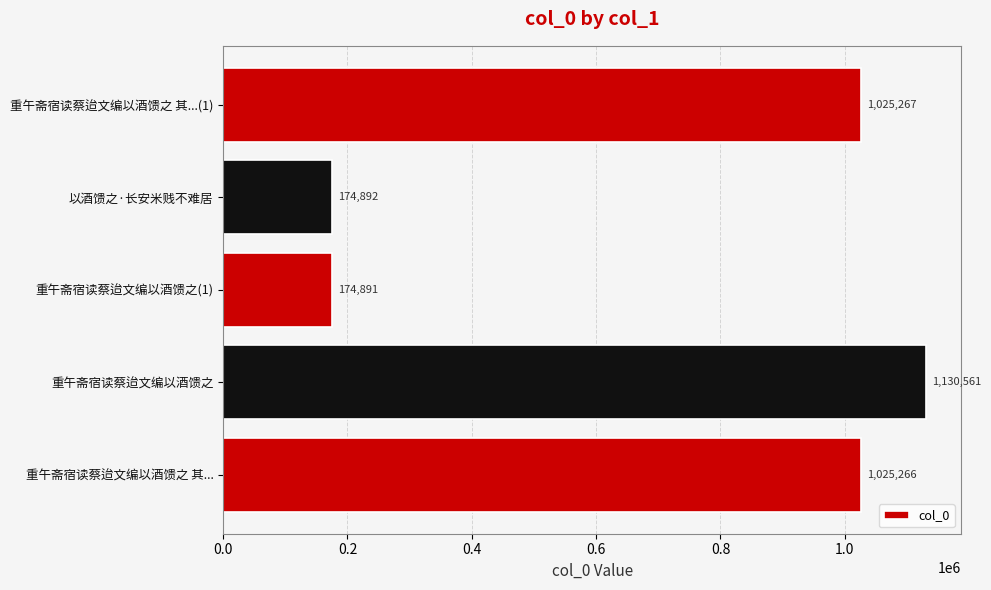

The value at 以酒馈之·长安米贱不难居 is 174892. True or false?

True